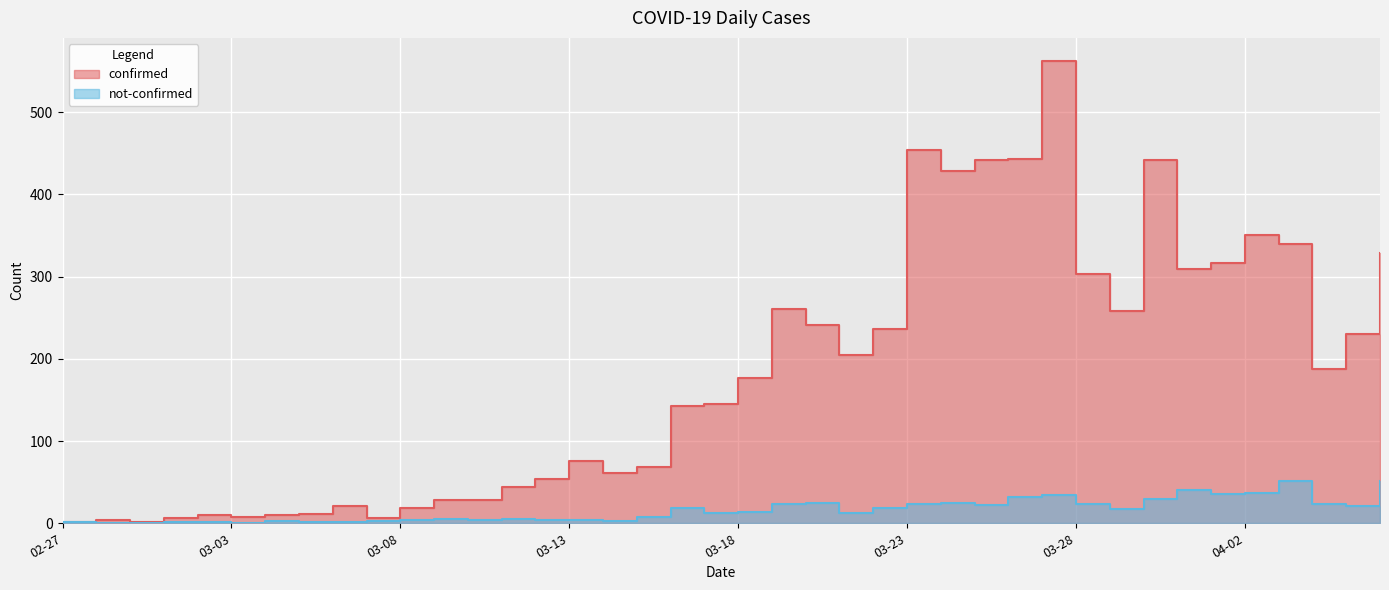

What is the value of the not-confirmed point at the 17th from the left?

3